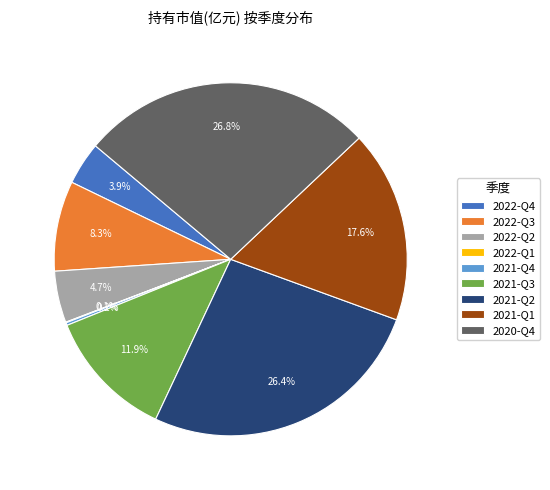

Combined, do 2021-Q3 and 2021-Q2 account for over 50%?

No